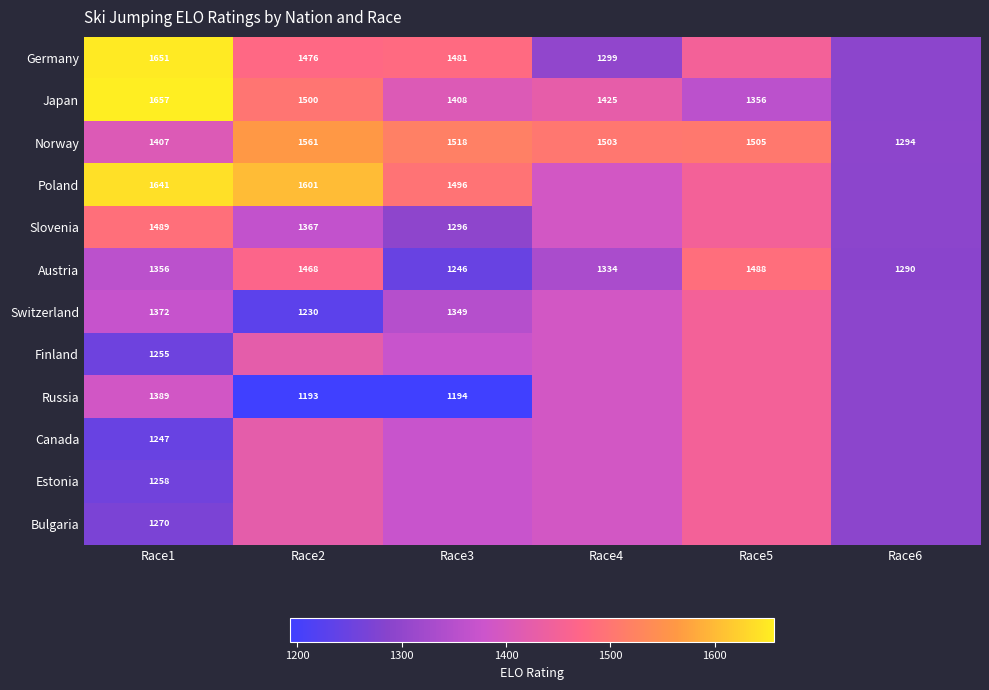

At Race1, list the series in order from smallest to largest.

Canada, Finland, Estonia, Bulgaria, Austria, Switzerland, Russia, Norway, Slovenia, Poland, Germany, Japan